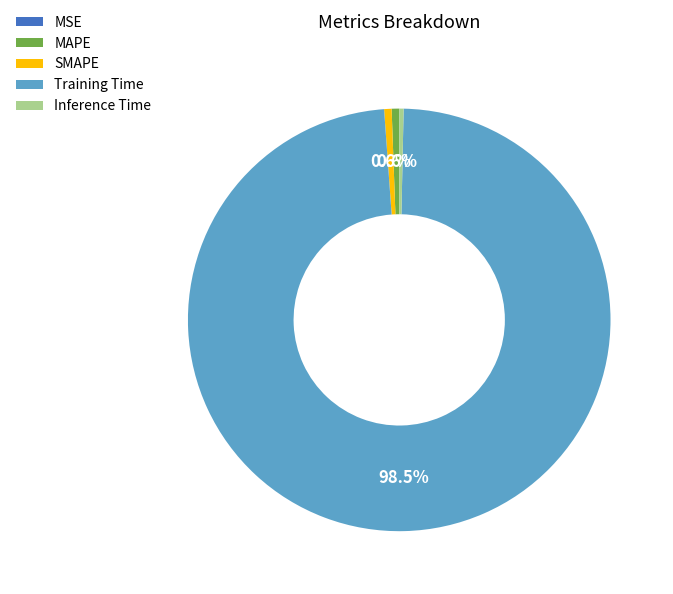

To the nearest percent, what portion does MAPE represent?

1%